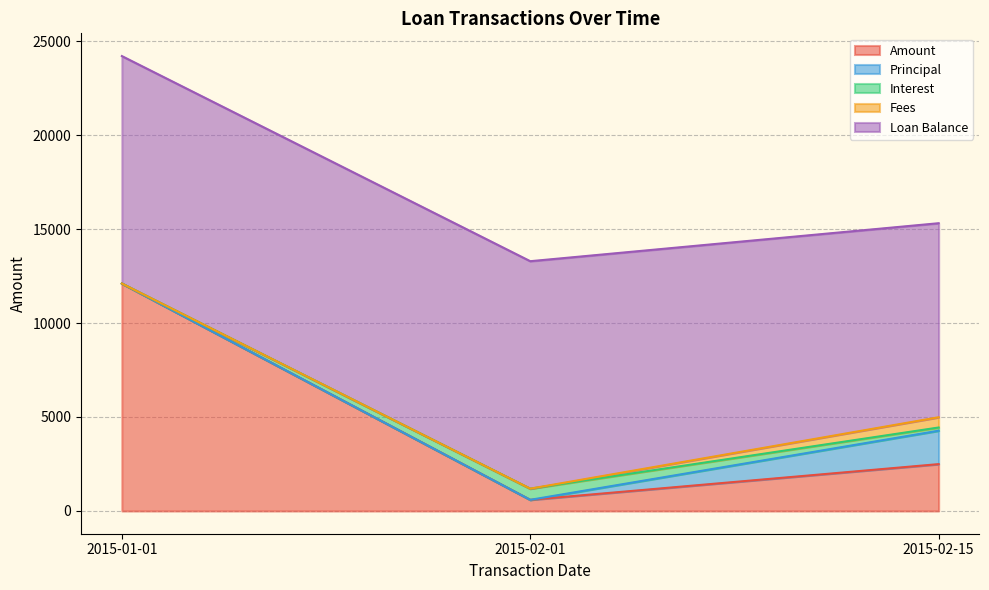

At which category is the sum across all series the highest?

2015-01-01